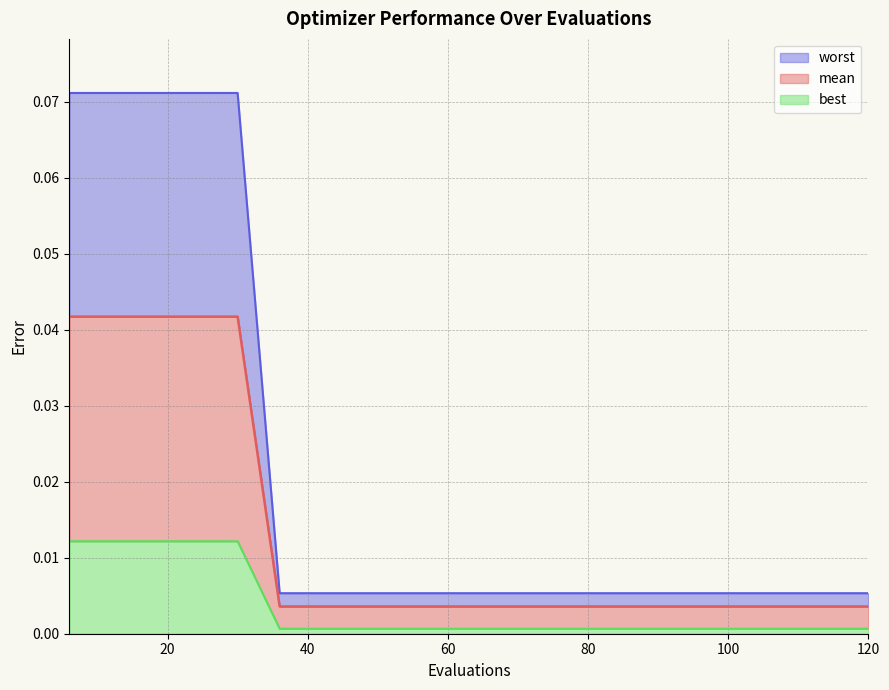

The mean series shows 0.0 at 78. True or false?

False